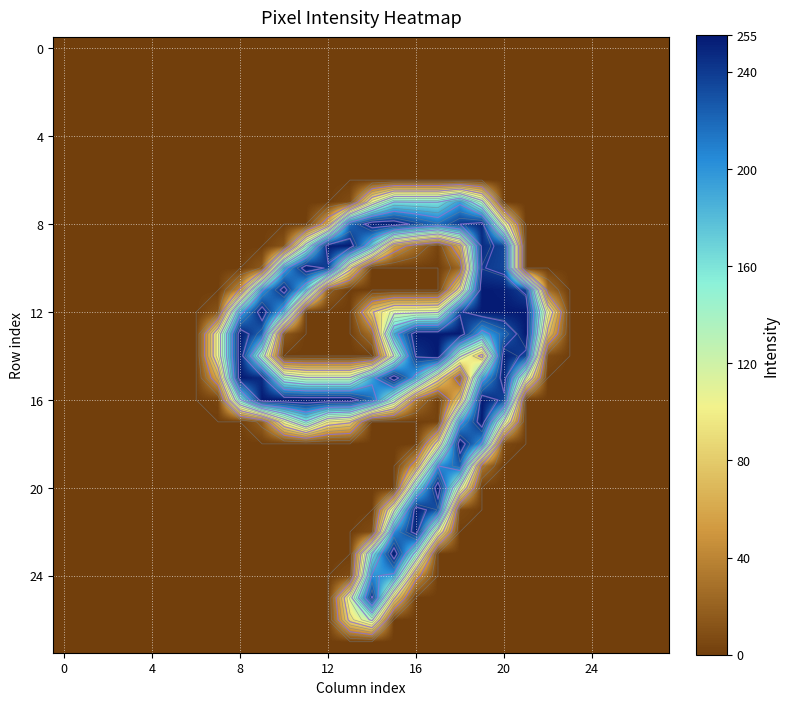

Between 16 and 9, which is larger?

16